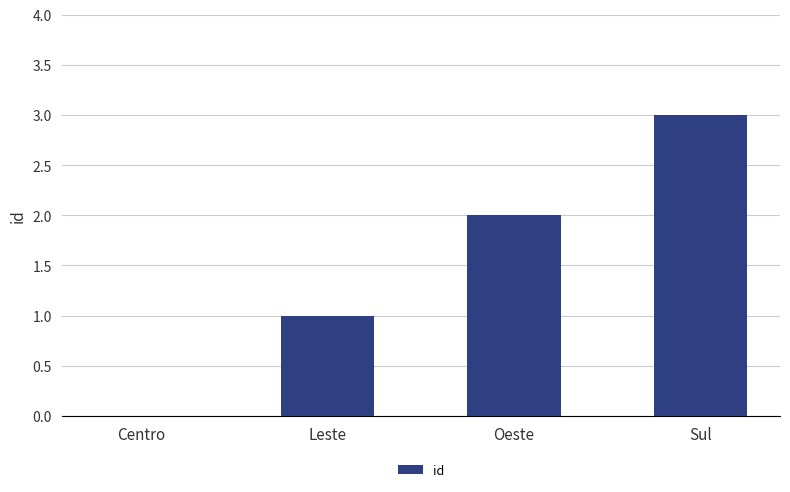

What is the difference between the values at Centro and Sul?

3